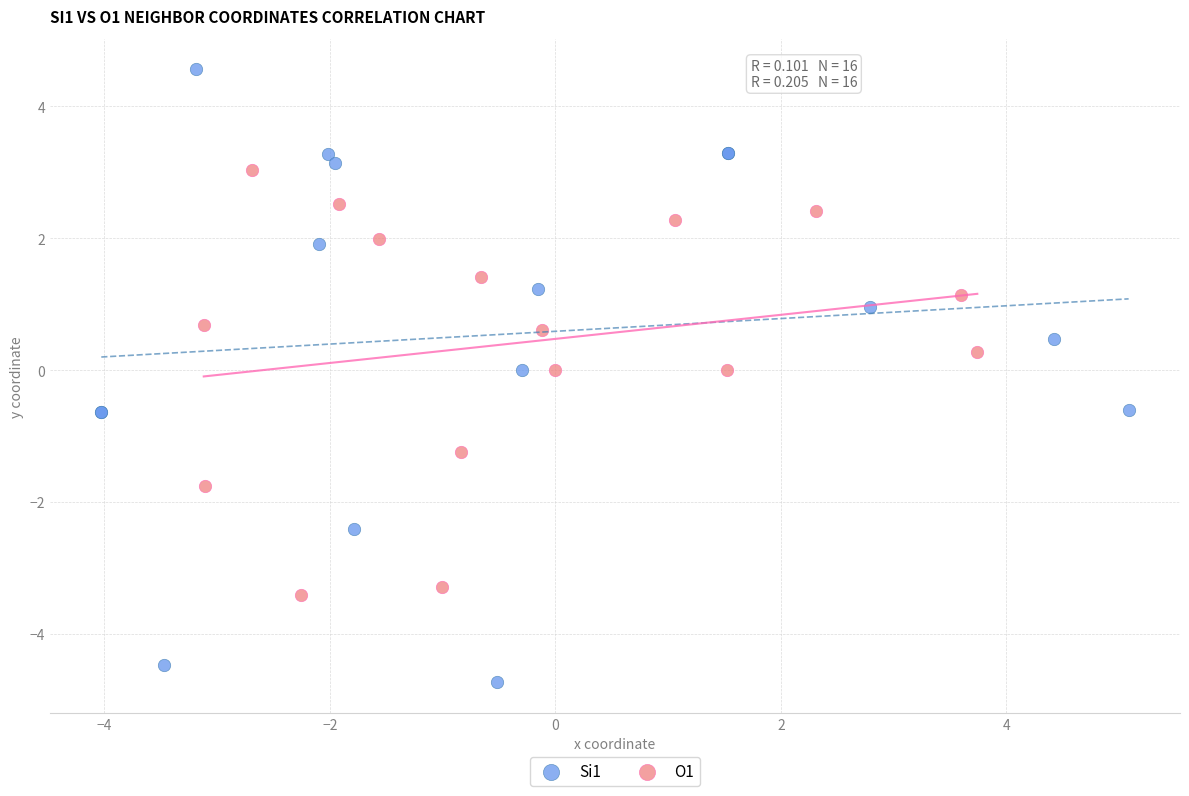

Which series has the largest Y range (max minus min)?

Si1